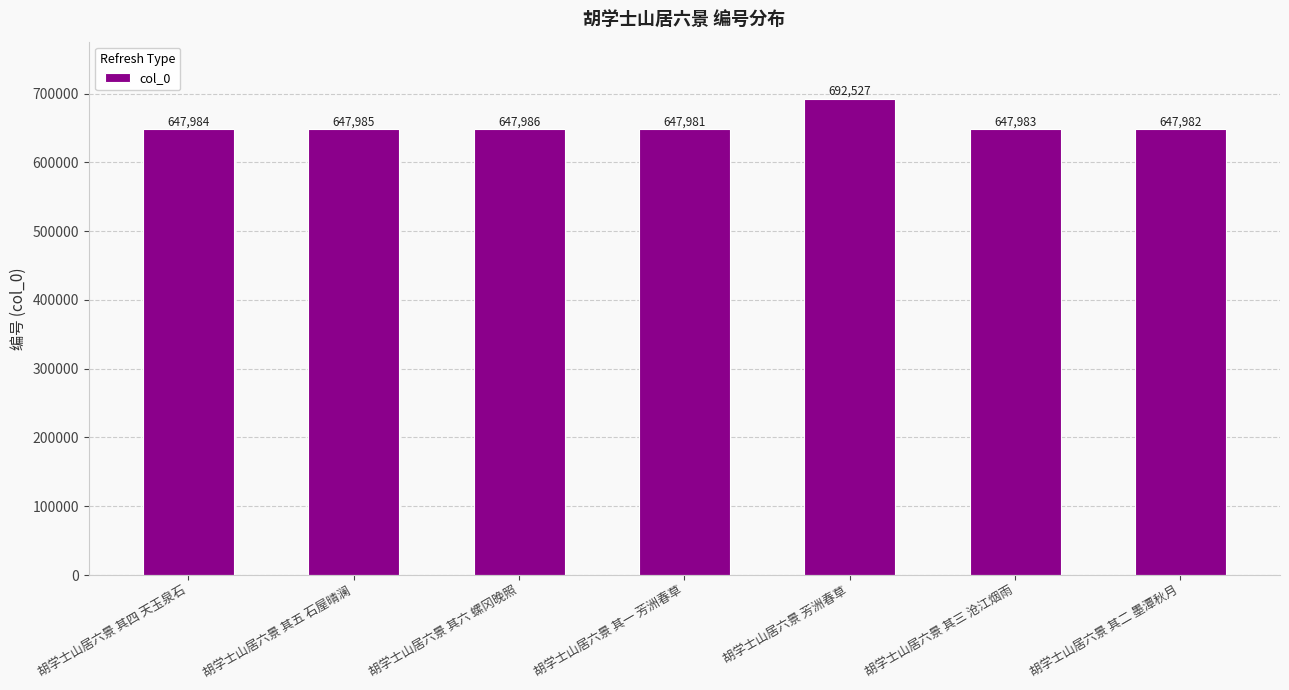

How many data points are less than 647984?

3